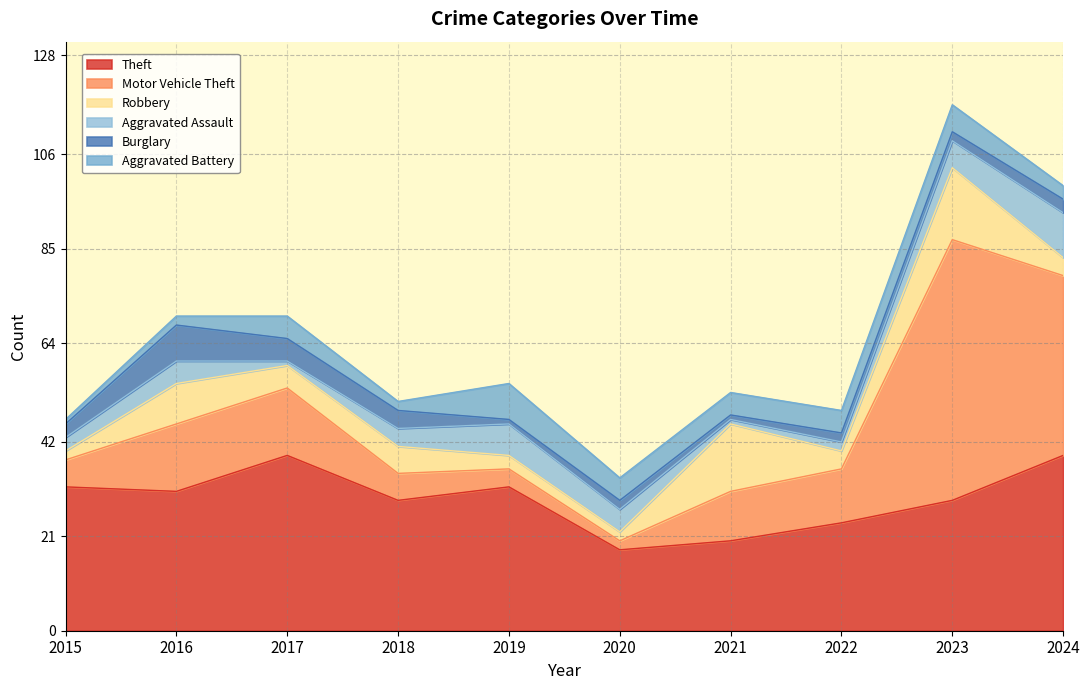

Where is Motor Vehicle Theft nearest to the value 30?

2024